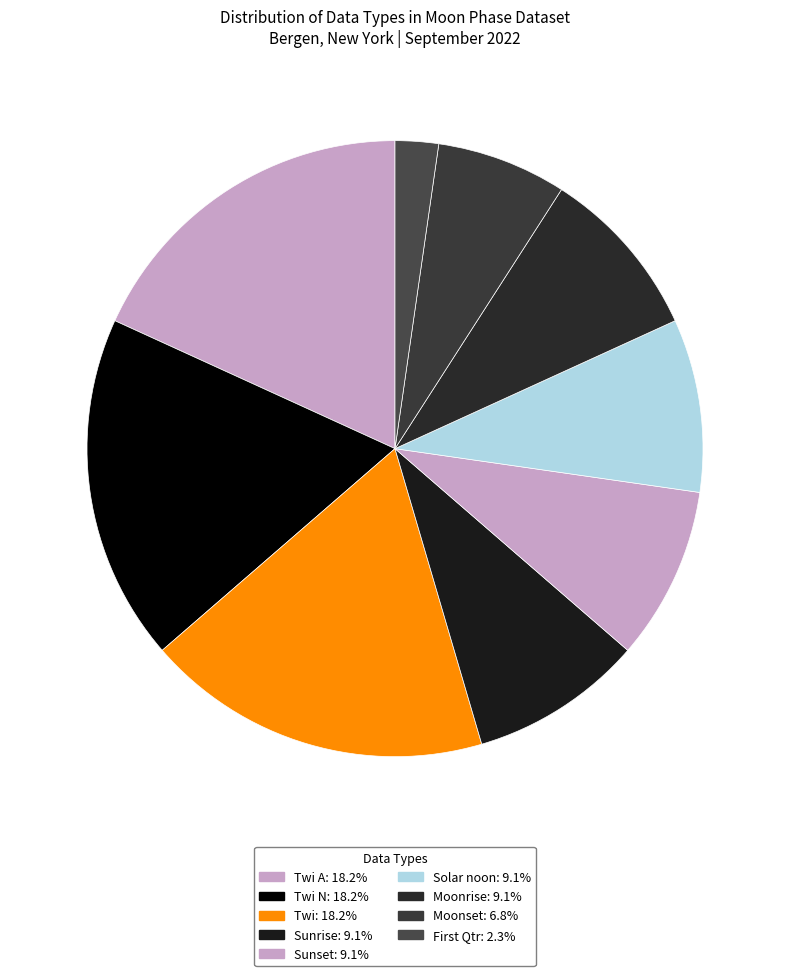

How many segments does this pie chart have?

9